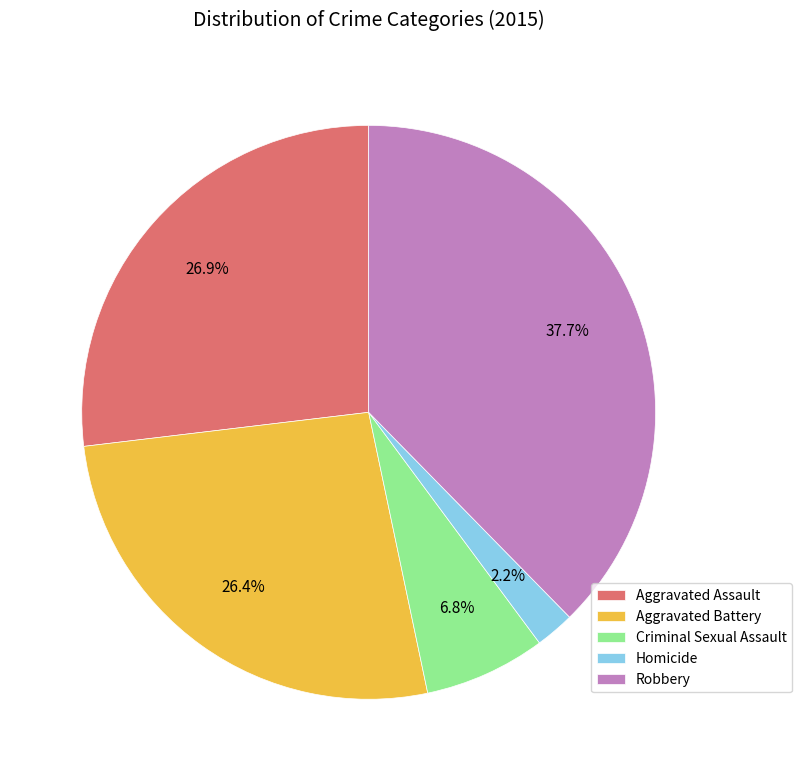

To the nearest percent, what is the average slice percentage?

20%